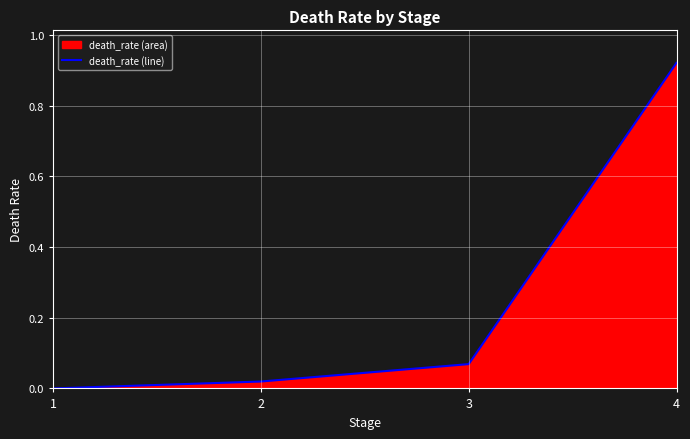

How many values exceed 0?

3